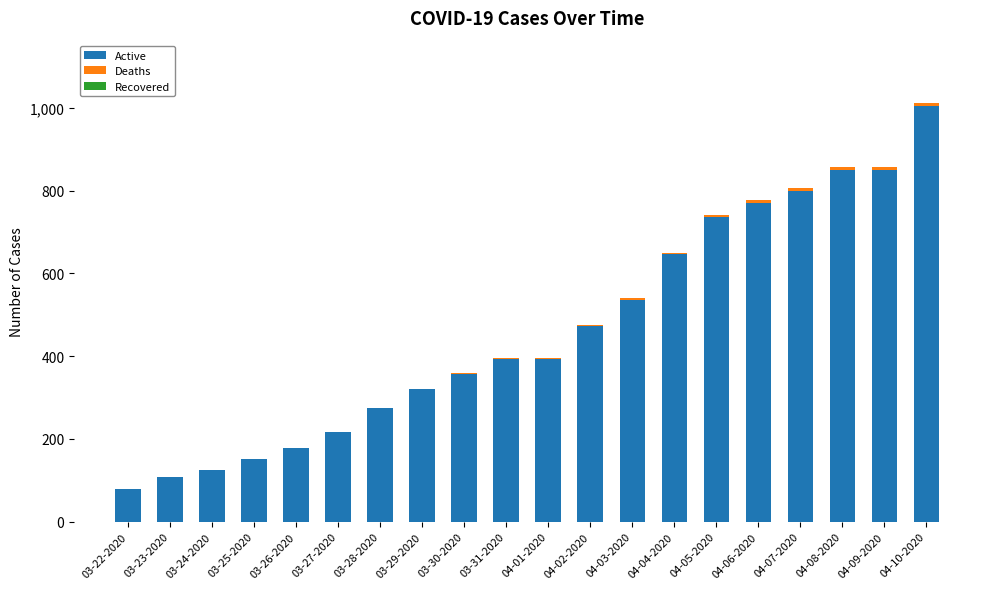

What is the sum of all Active values?

9271